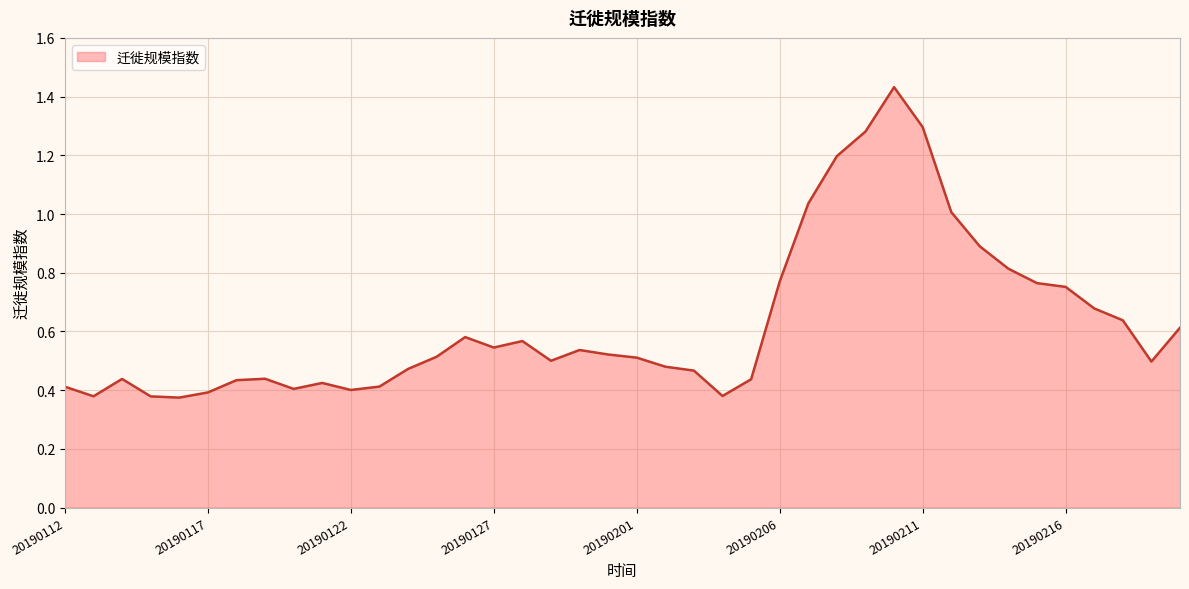

What is the difference between the maximum and minimum values?

1.1